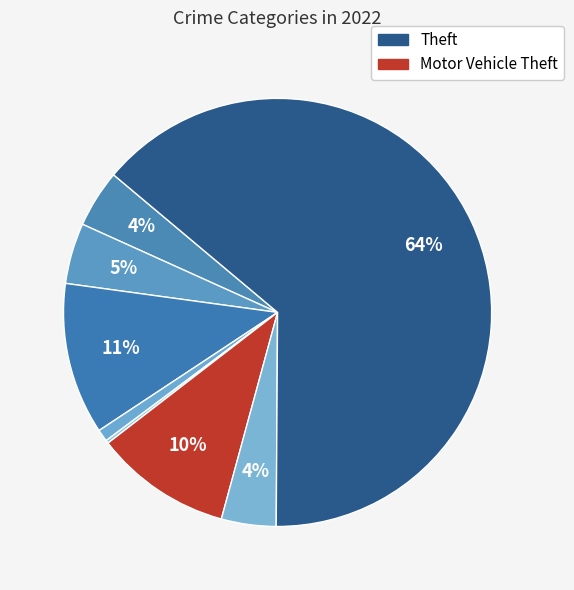

Does any single category account for the majority?

Yes